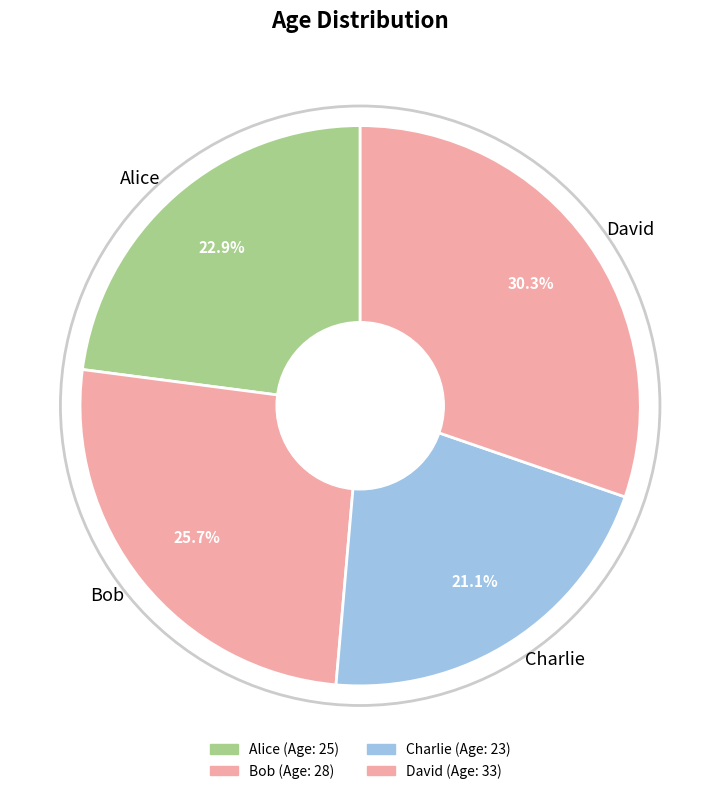

Between Charlie and Bob, which is larger?

Bob